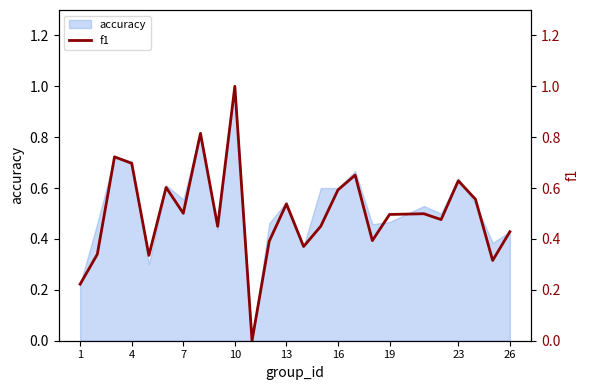

How many values are between 0 and 1?

25